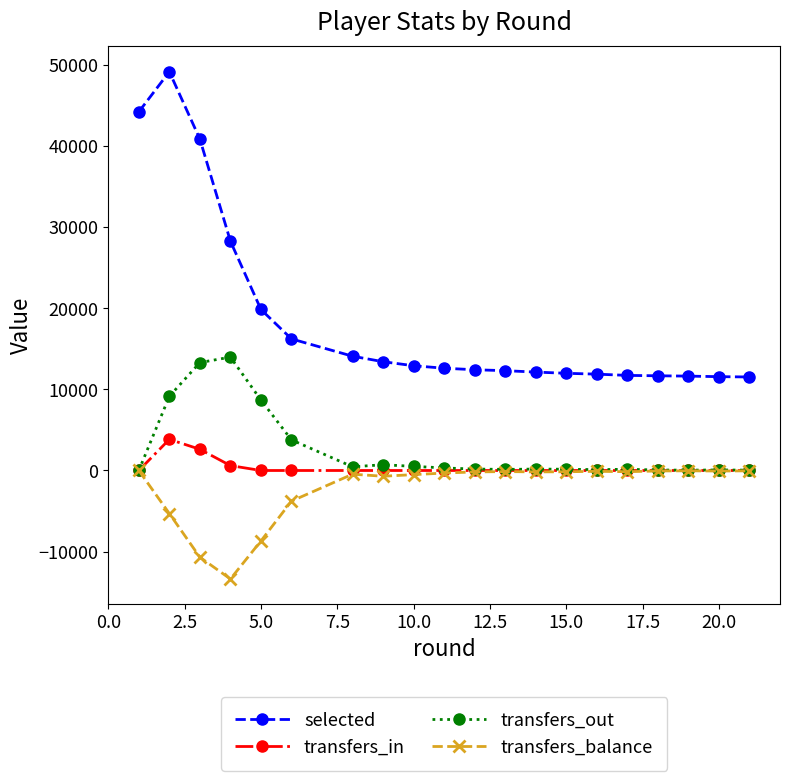

What is the value of the transfers_balance point at the 6th from the left?

-3774